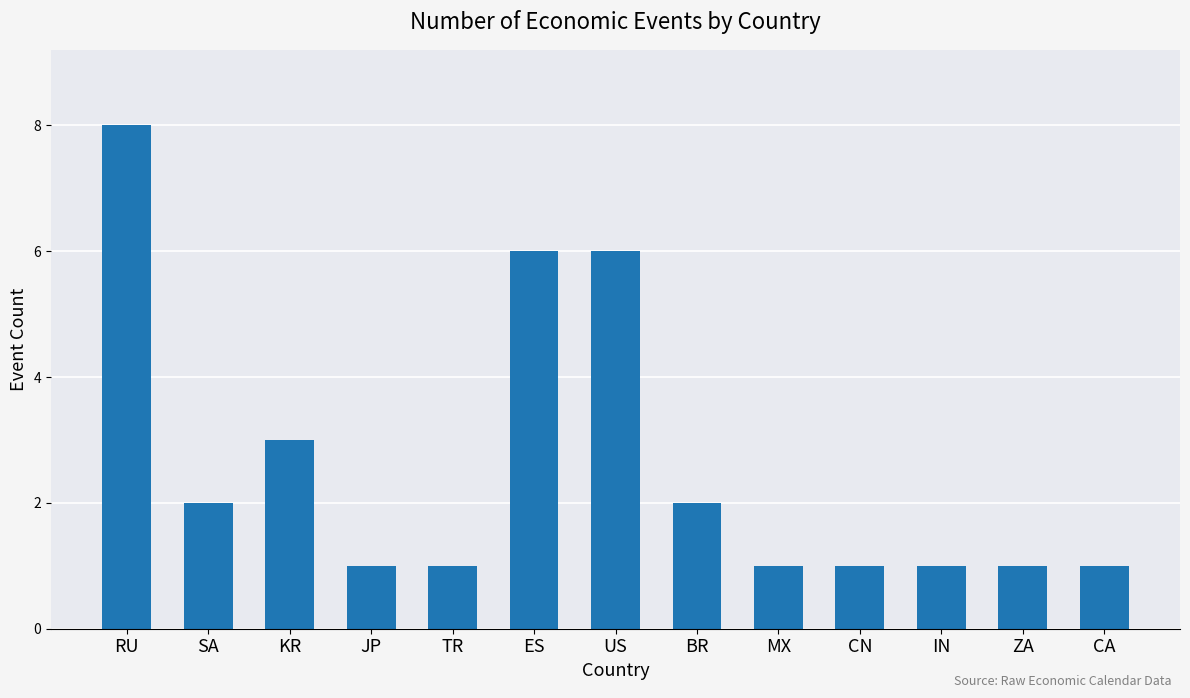

Approximately how many times larger is the value at KR compared to RU?

0.4